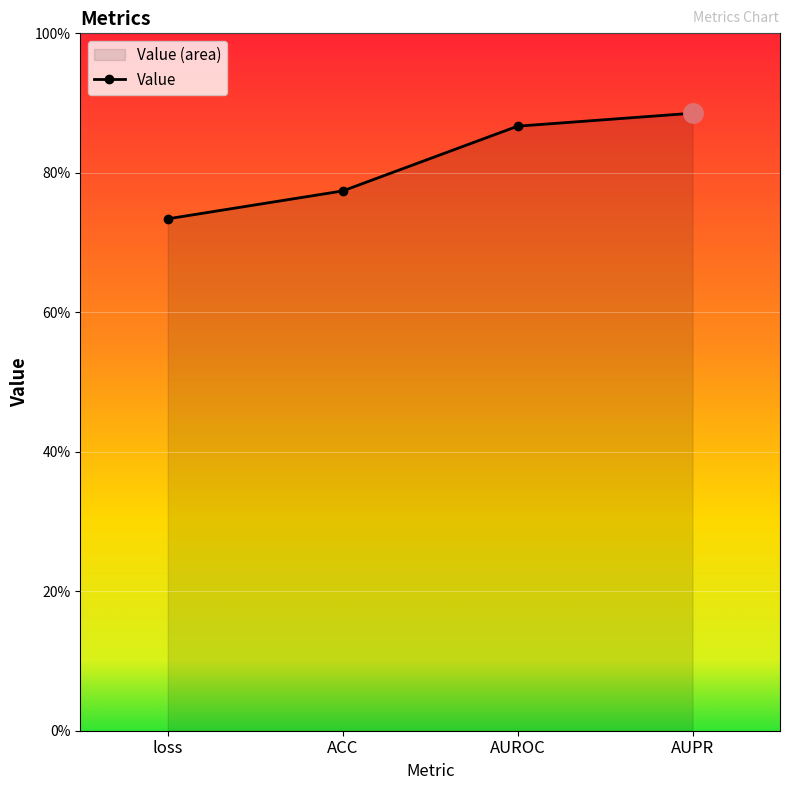

Which label corresponds to the largest value in the chart?

AUPR